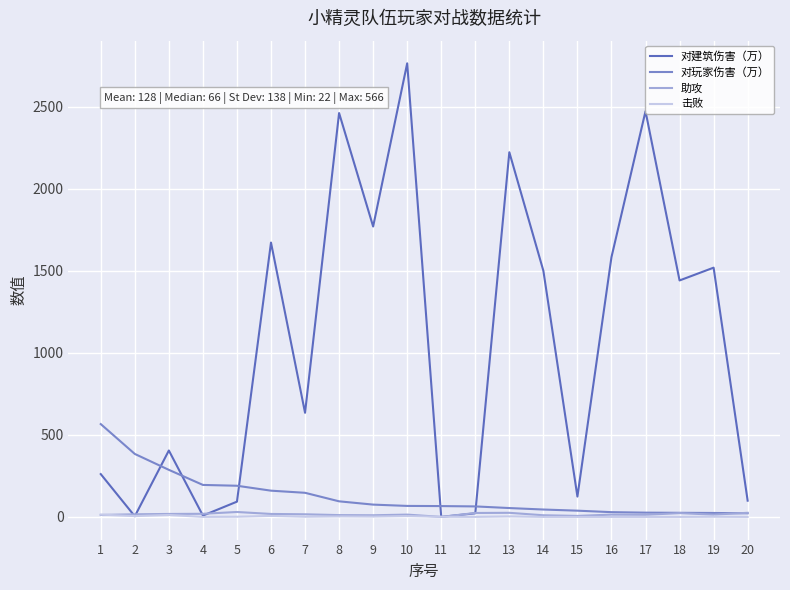

The value of 对建筑伤害（万） at 13 is 3461. True or false?

False